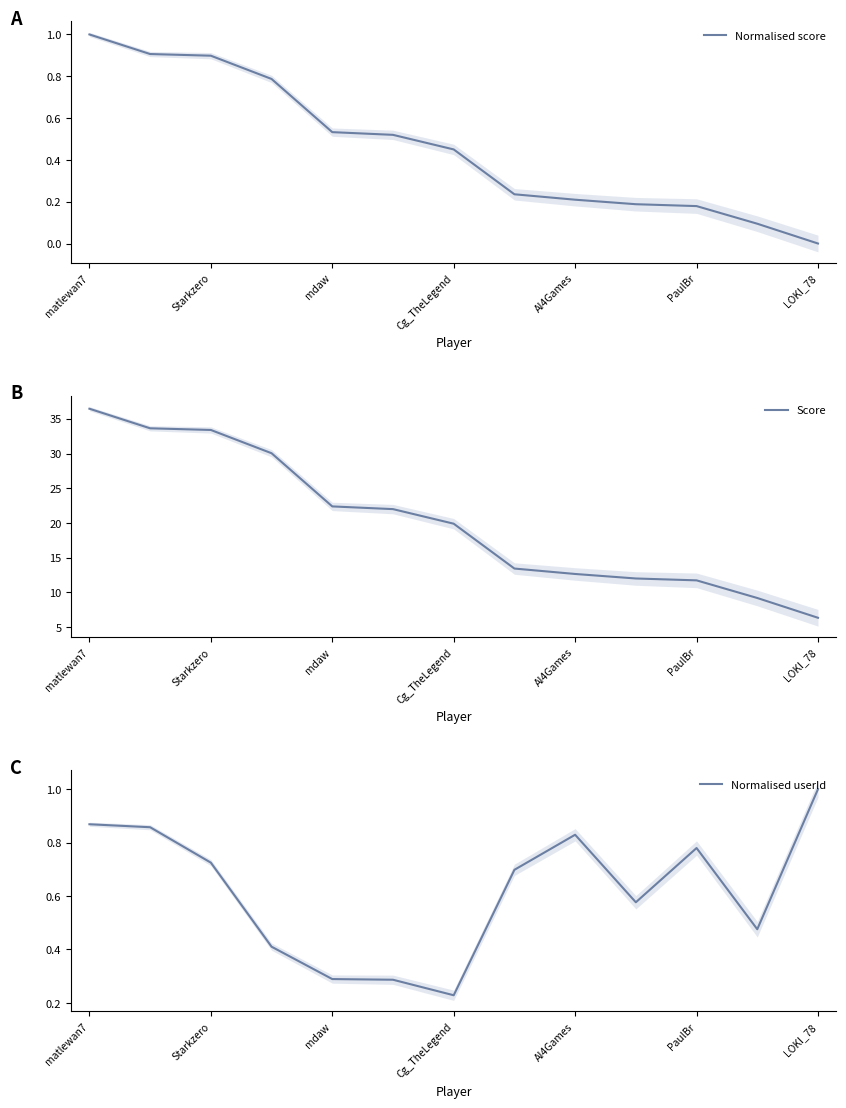

True or false: Normalised score and Score cross at least once.

False